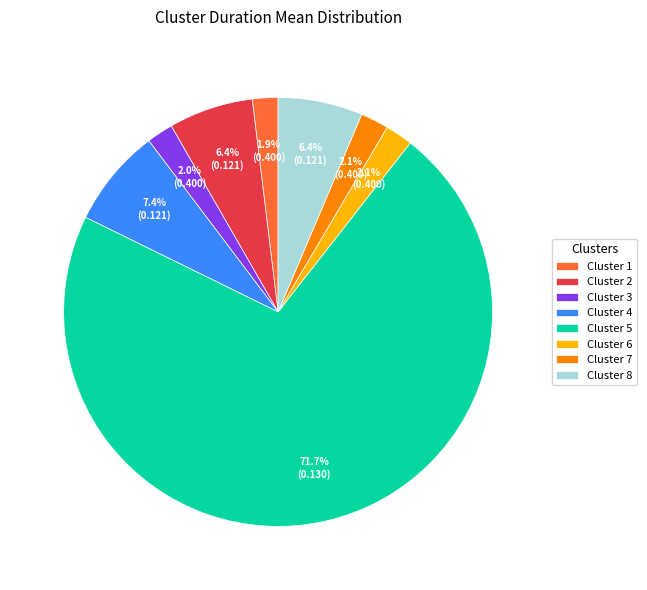

Count the number of slices in the pie.

8